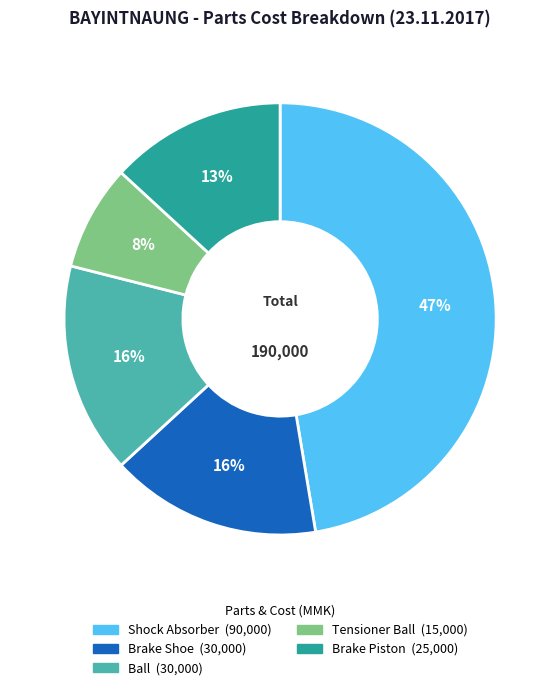

Does any single category account for the majority?

No